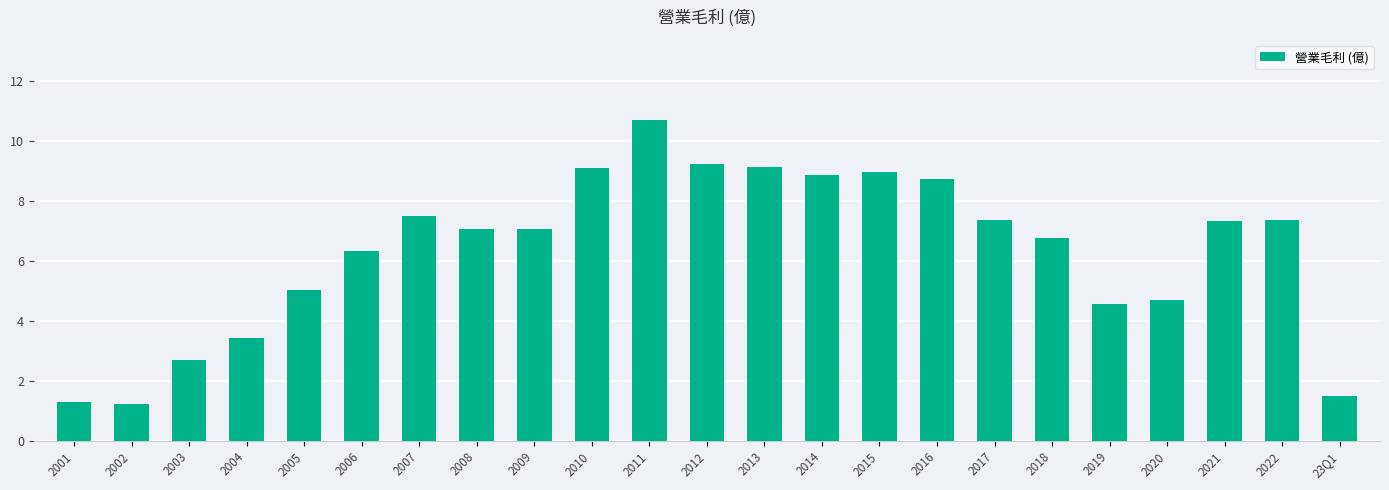

Where is the data nearest to the value 5?

2005